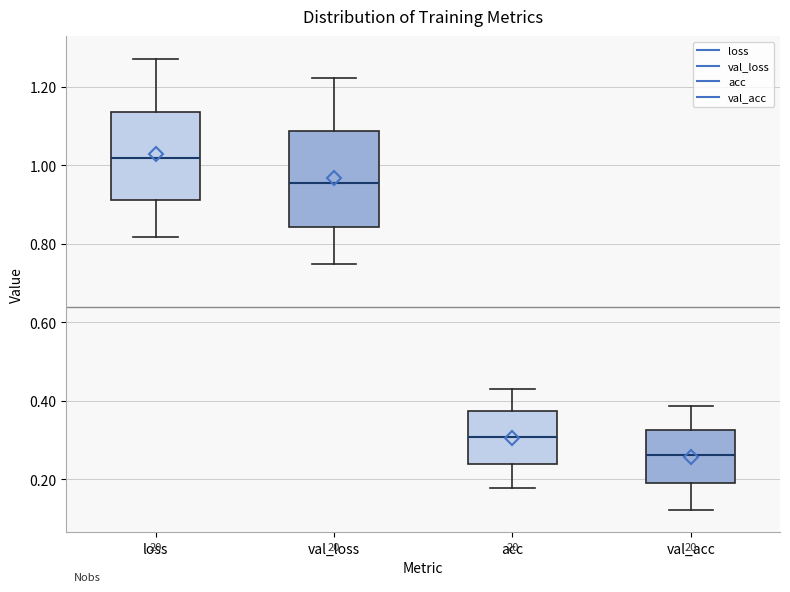

Which box's median line is the lowest?

val_acc